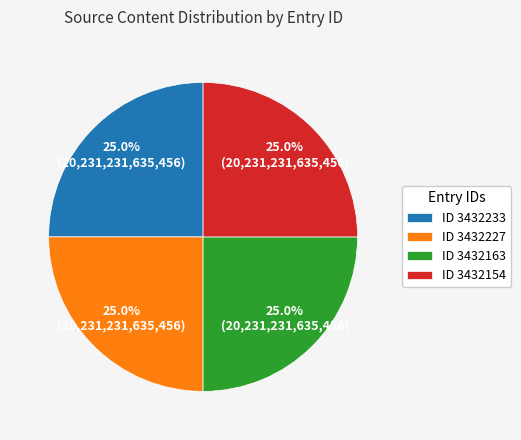

Is there any slice that represents more than half of the pie?

No